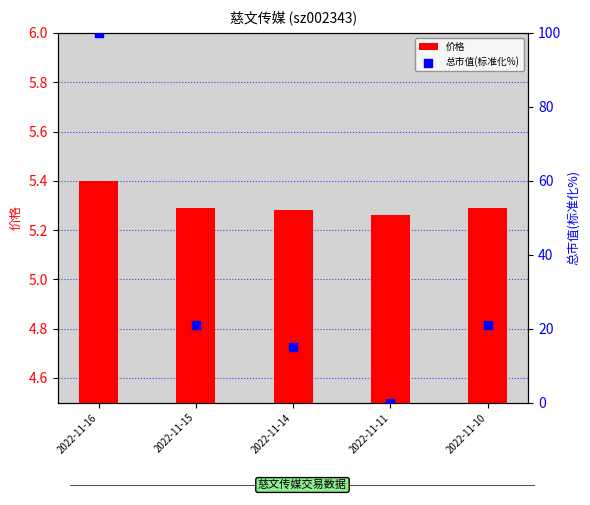

Which series reaches the minimum Y coordinate?

总市值(标准化%)